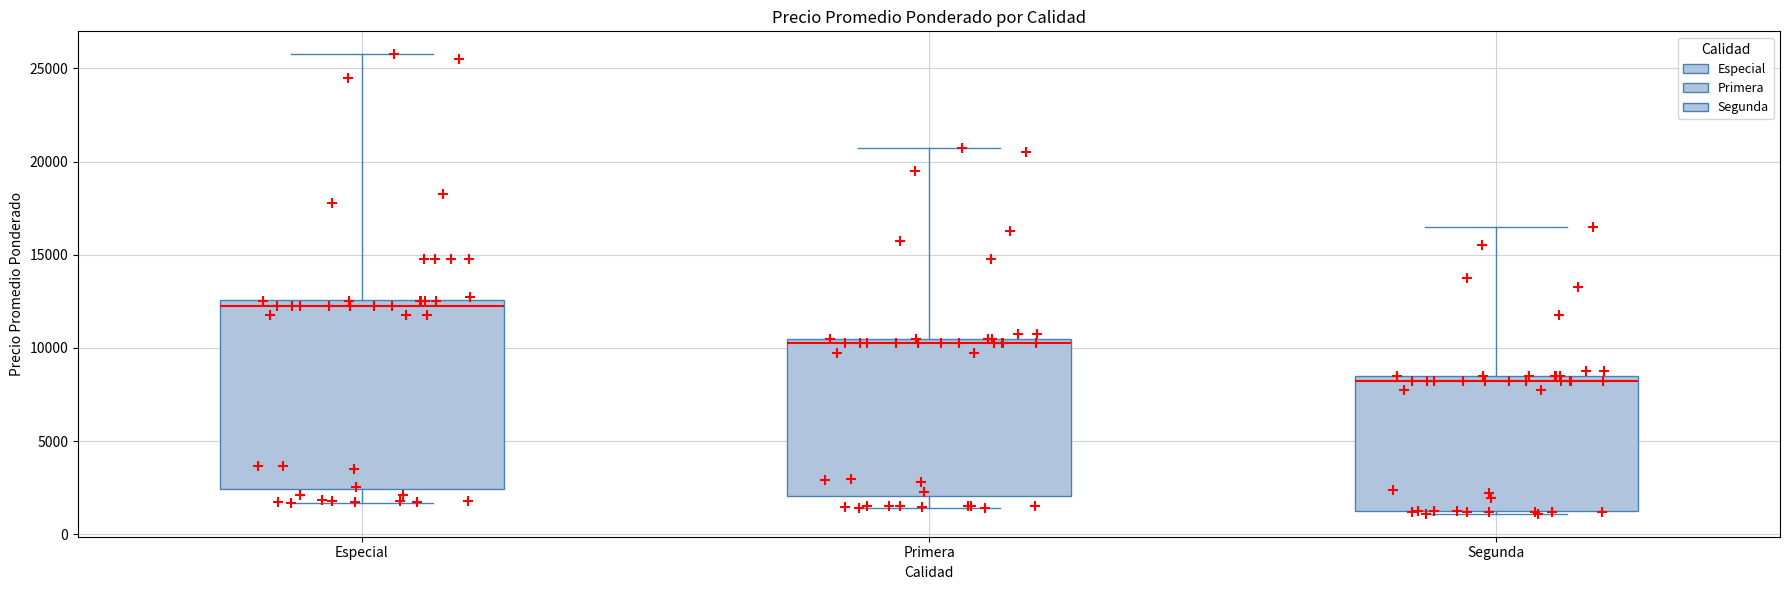

Comparing the boxes themselves (not the whiskers), which one is the tallest?

Especial